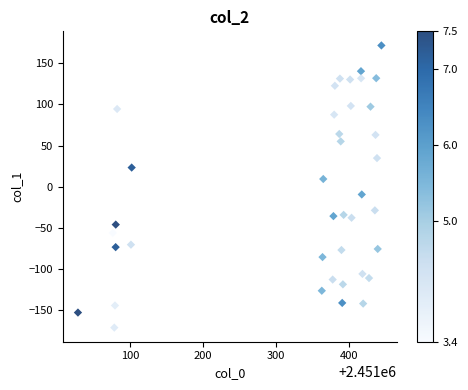

What is the range of X values (max minus min)?

416.9